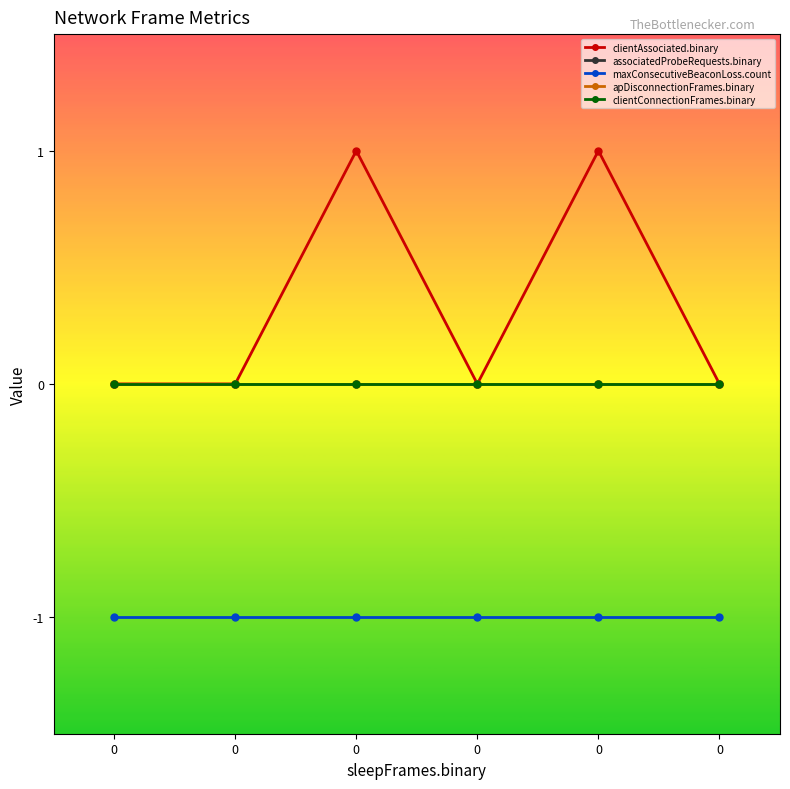

Which series has the widest spread of values?

clientAssociated.binary